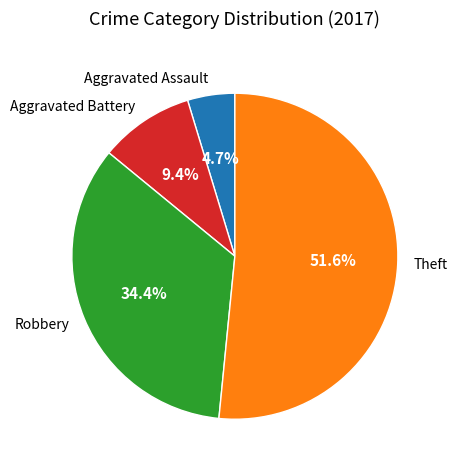

True or false: Aggravated Battery accounts for 15% of the total.

False